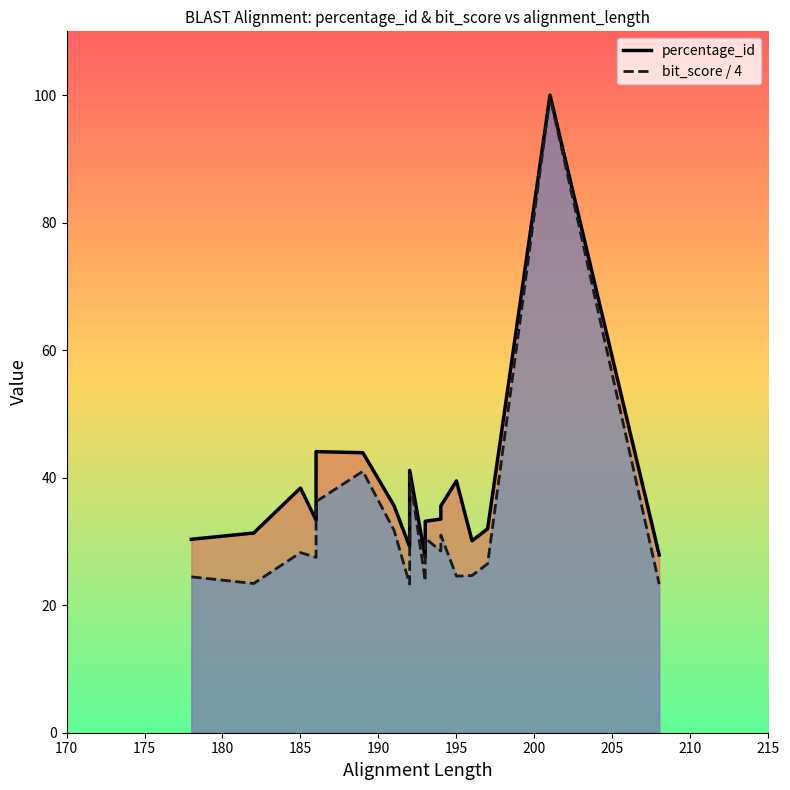

What position from the right is 190?

16